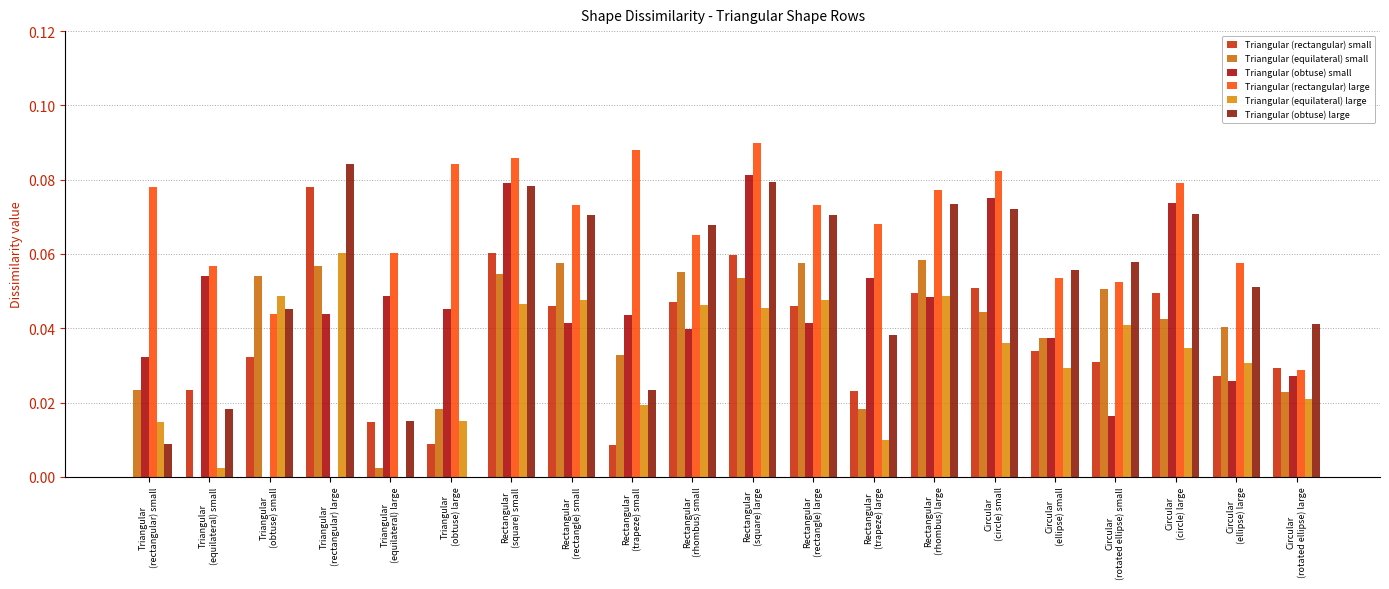

What is the difference between the maximum and minimum values in the Triangular (rectangular) large series?

0.1